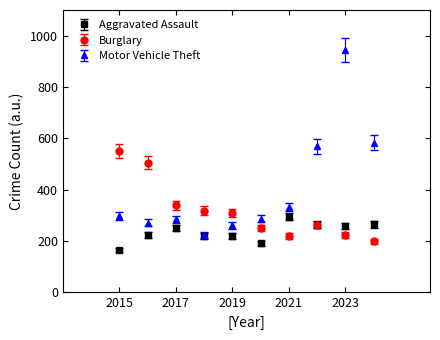

List the series in order of their peak value, highest first.

Motor Vehicle Theft, Burglary, Aggravated Assault